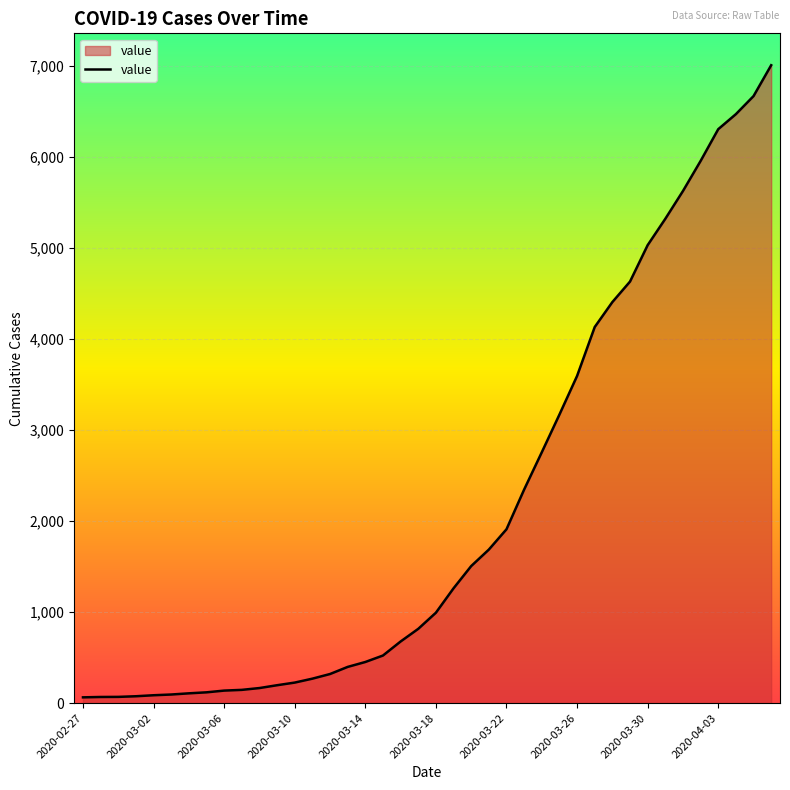

What is the smallest value displayed?

64